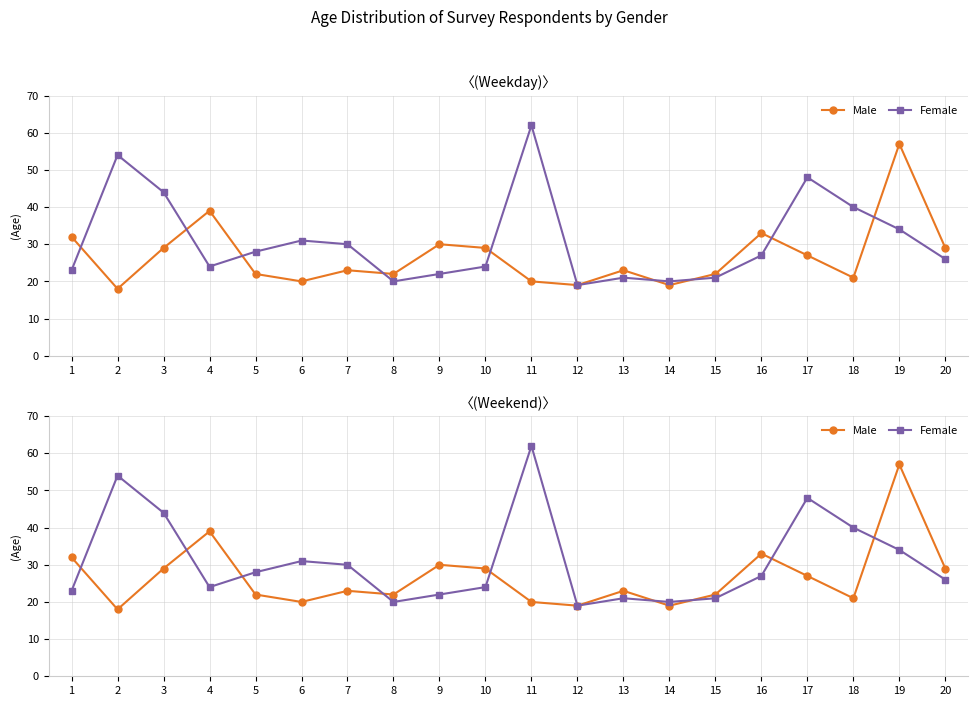

In Male, how many points are lower than both neighbors (excluding endpoints)?

6